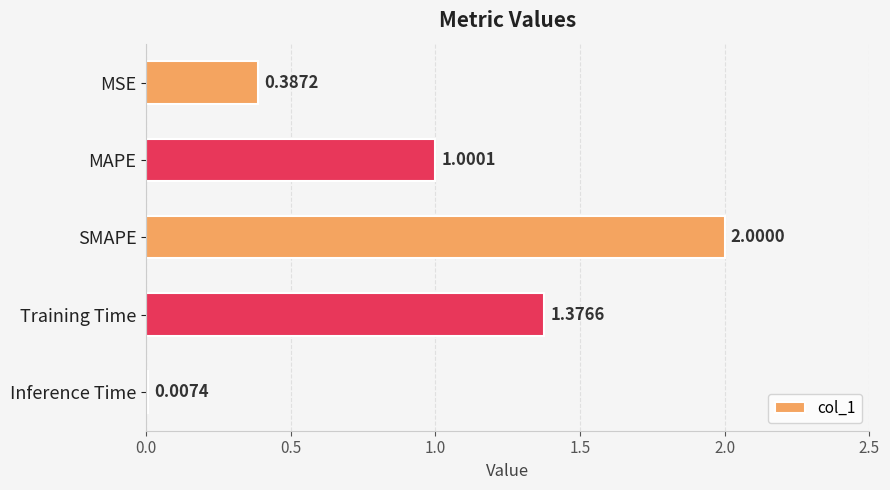

What is the change in value from MSE to MAPE?

+0.6